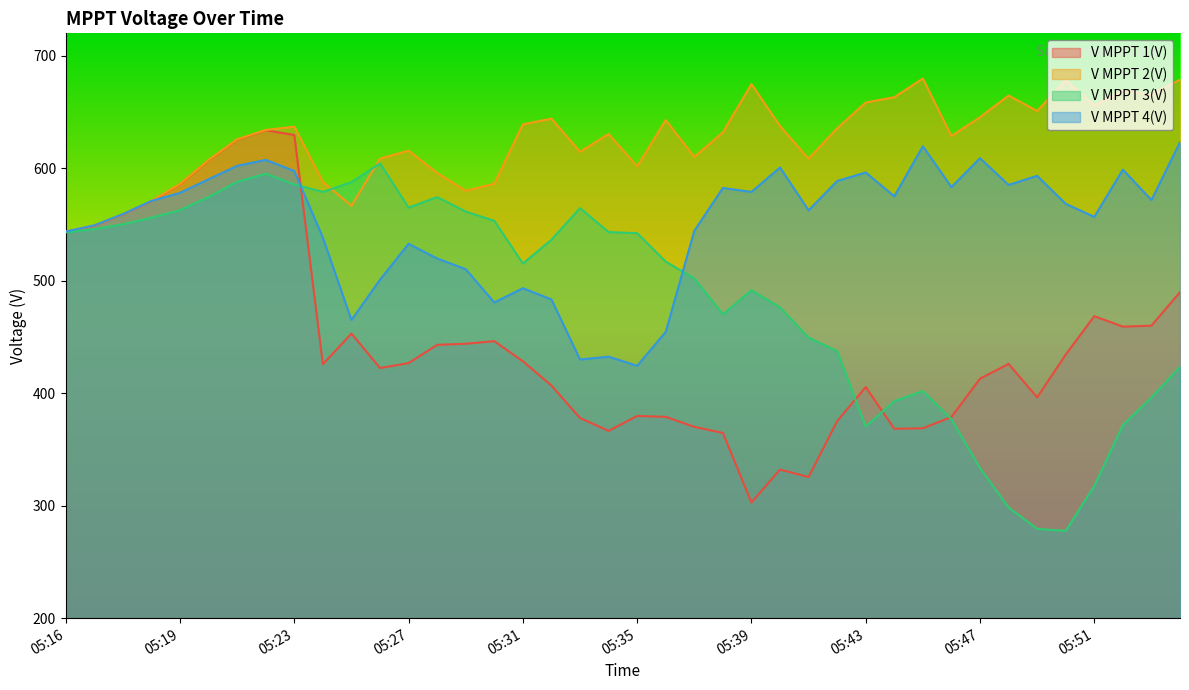

What is the average value of the V MPPT 2(V) series?

624.1